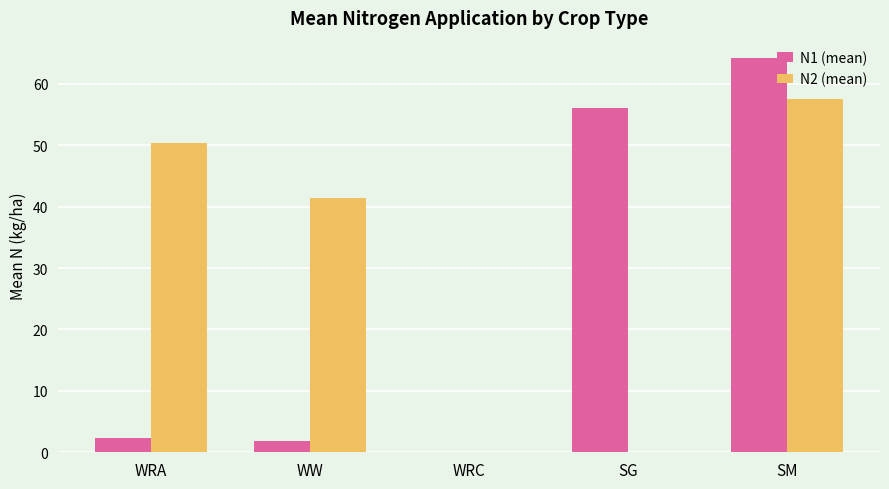

At which category is the sum across all series the highest?

SM